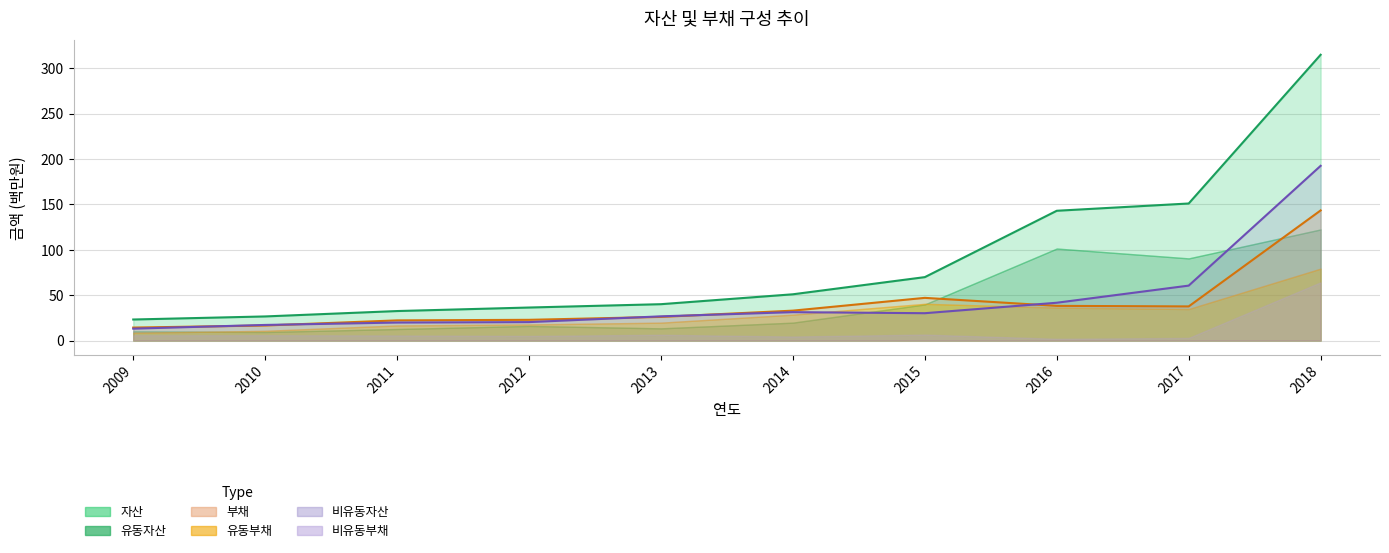

Which has a higher value, 2015 or 2011?

2015